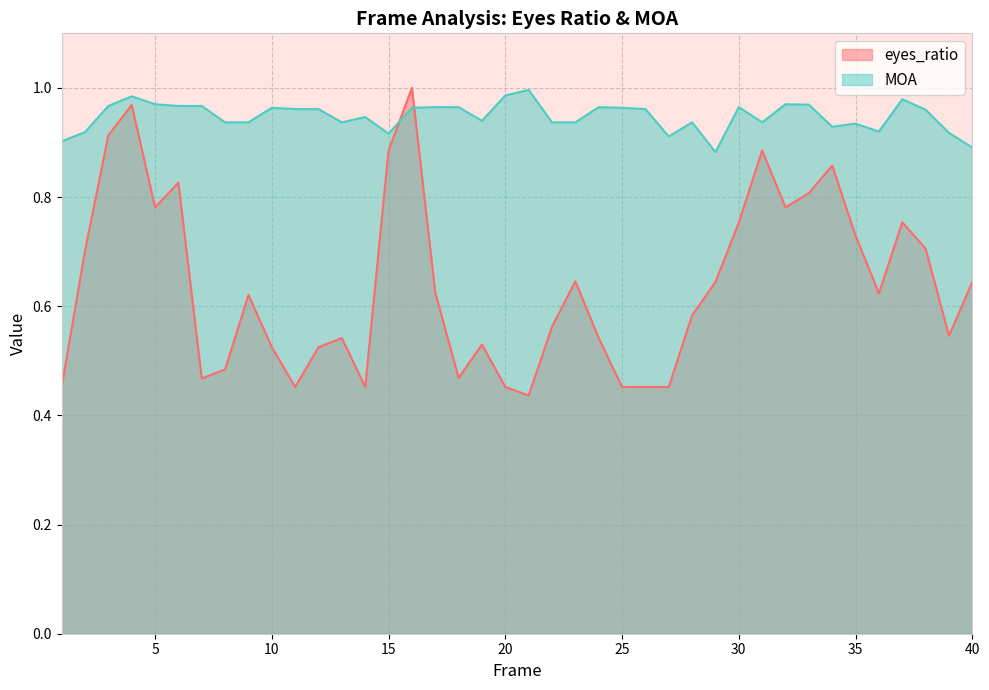

How many series are shown in this chart?

2